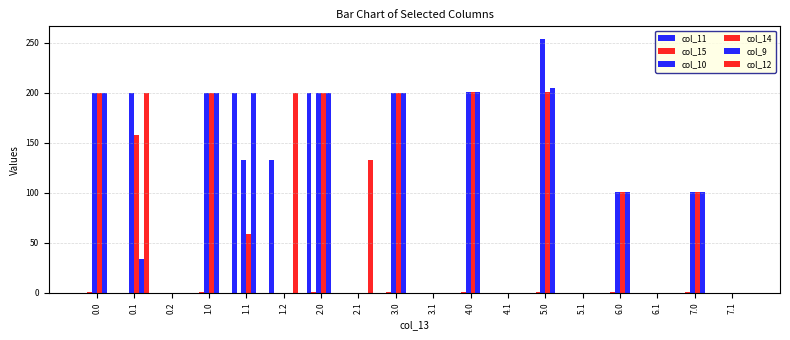

What is the label of the 11th bar from the right?

2.1